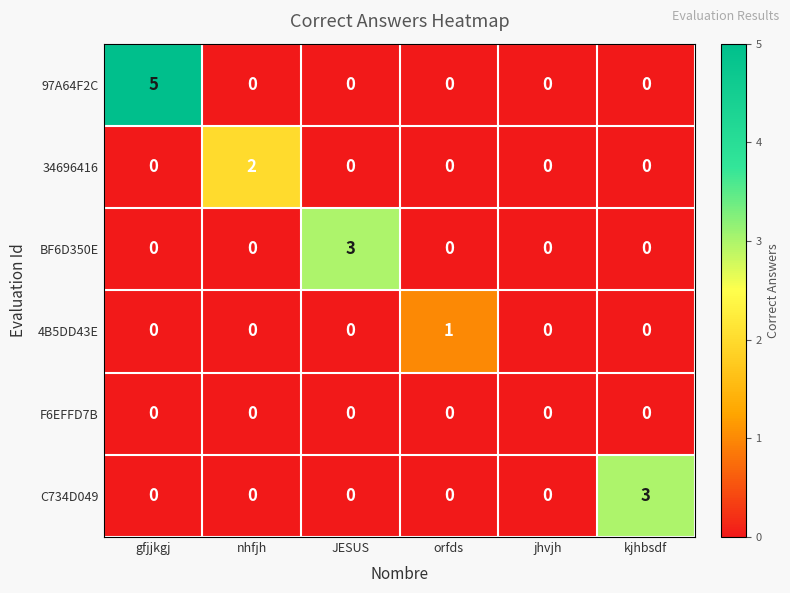

What is the total value across all series at gfjjkgj?

5